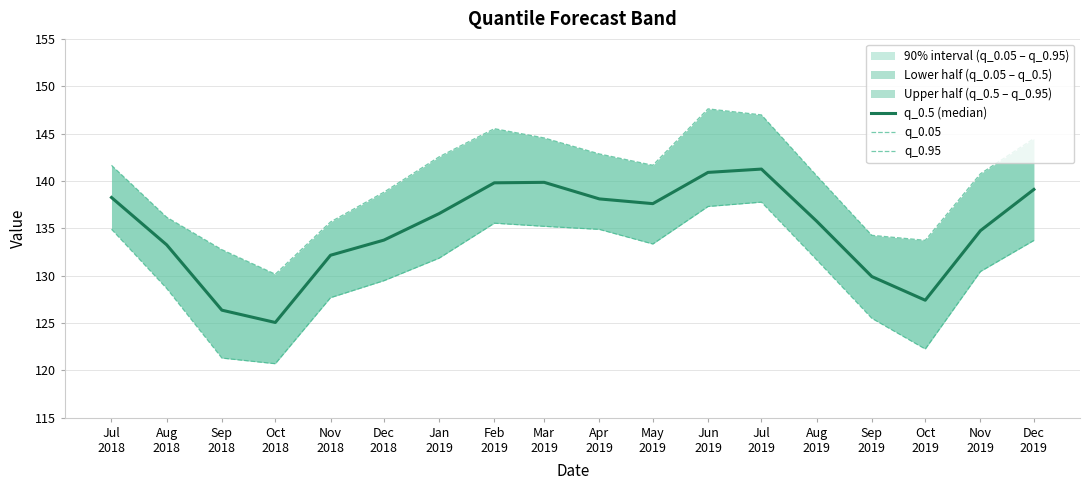

True or false: q_0.95 and q_0.5 (median) cross at least once.

False